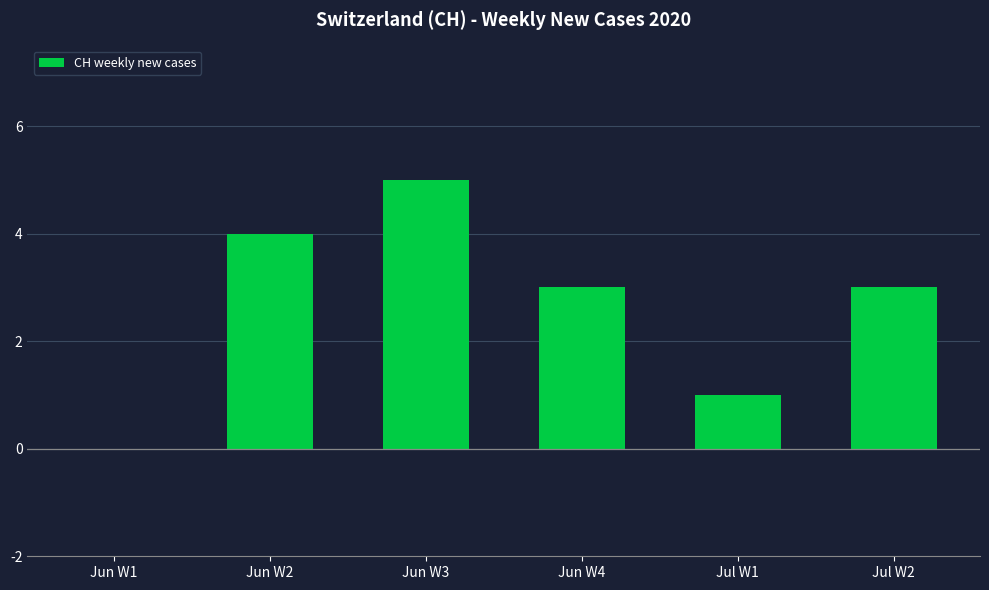

What is the greatest value displayed?

5